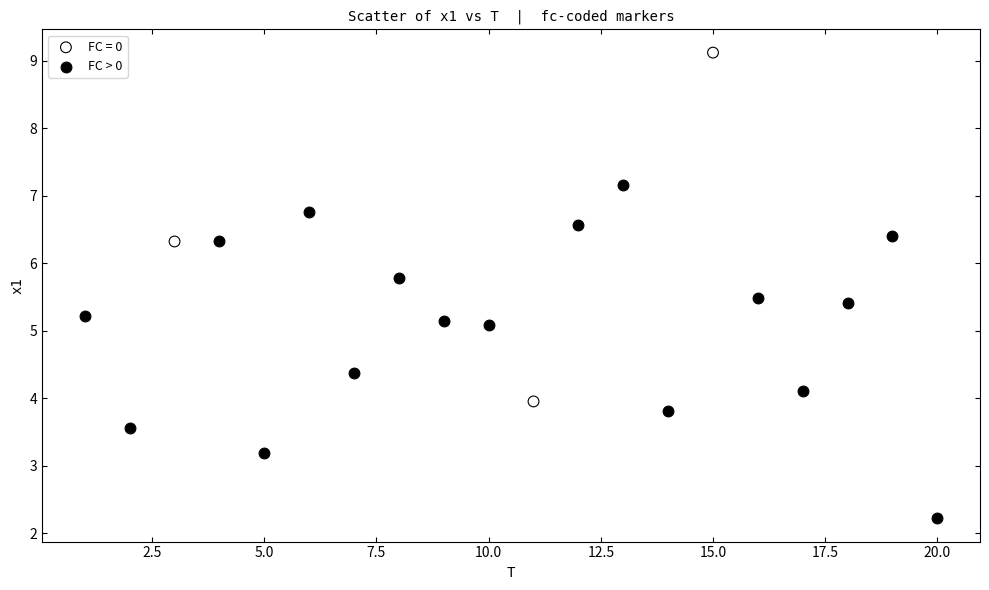

Which series reaches the maximum Y coordinate?

FC = 0